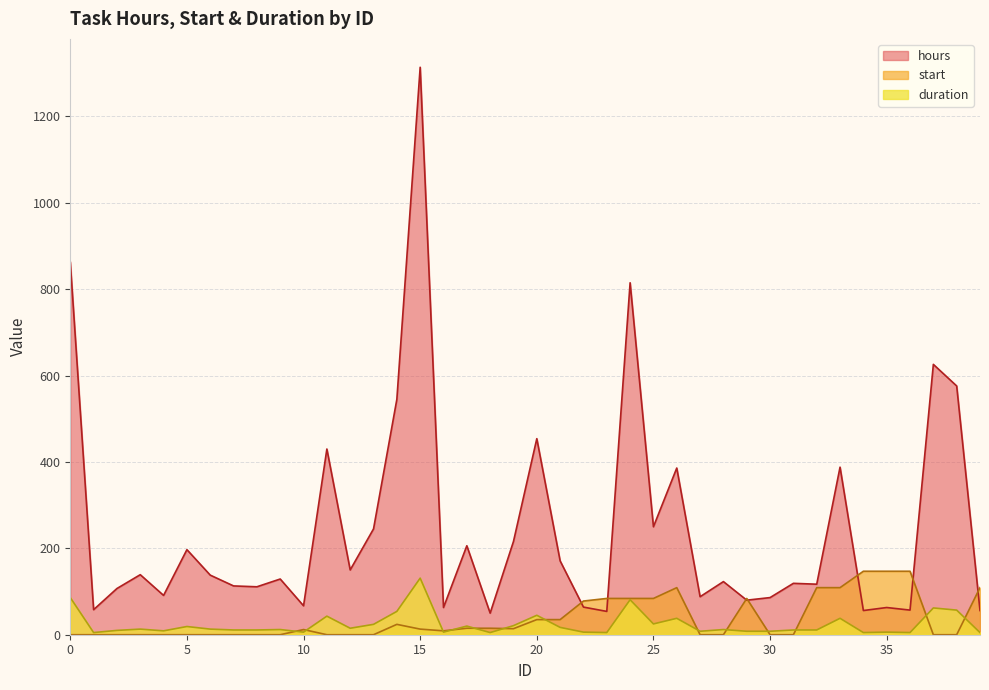

What is the difference between the second highest and minimum values in the hours series?

813